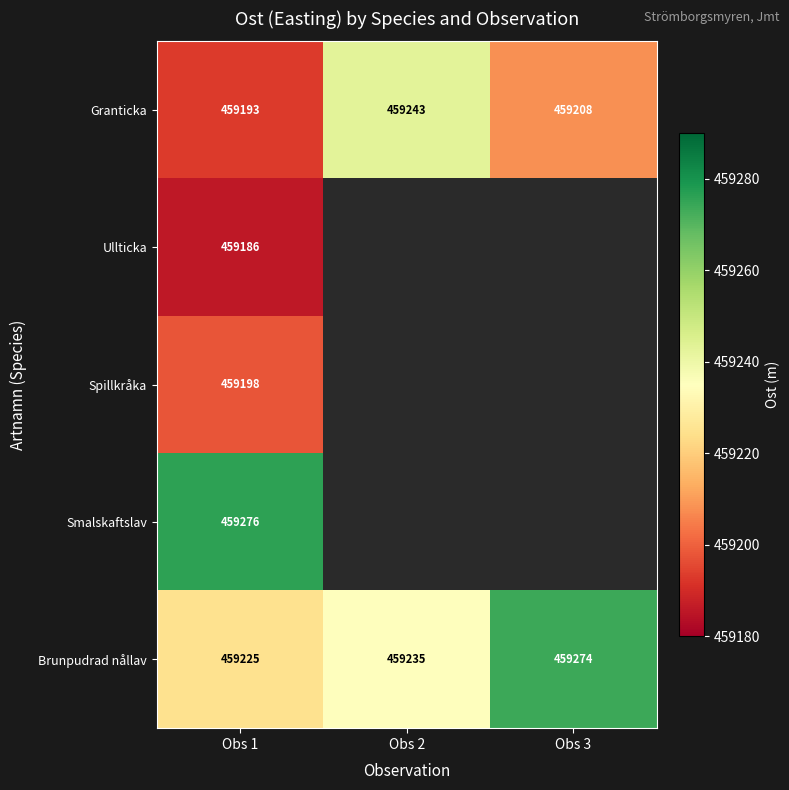

Which has a higher value, Obs 3 or Obs 1?

Obs 3